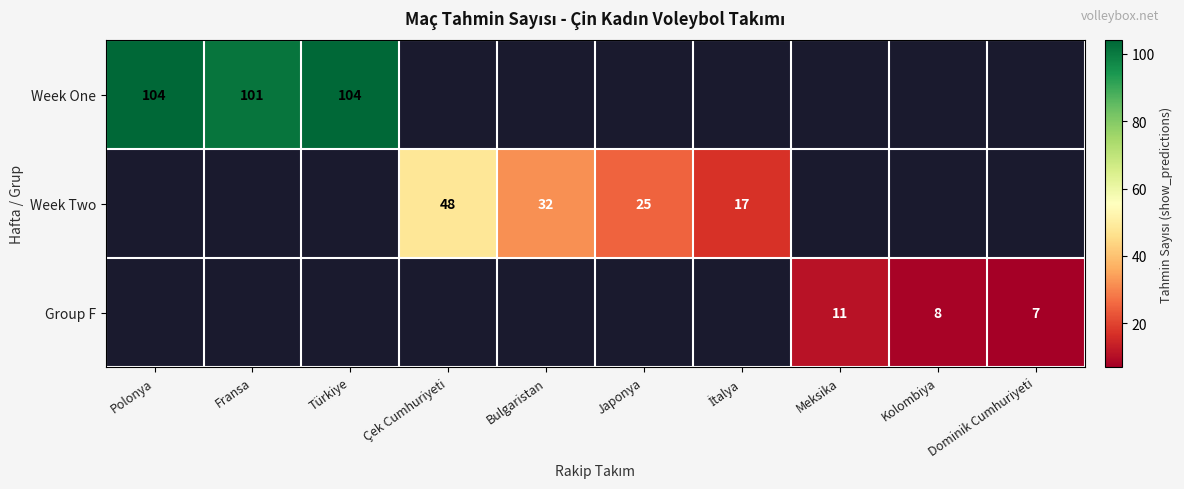

The value of Group F at Kolombiya is 8. True or false?

True